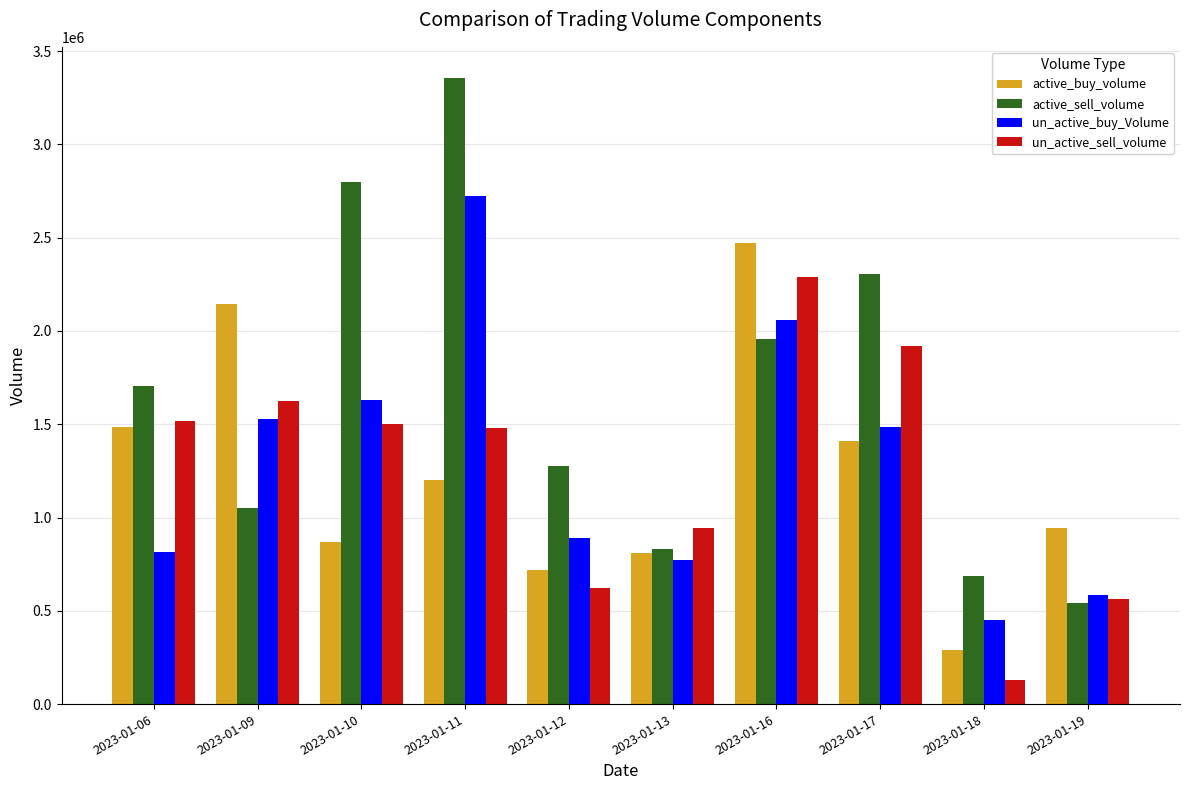

Reading left to right, extract all data points from this chart.

active_buy_volume: 1485600	2143200	870300	1201000	717800	809390	2472300	1408000	290100	945300
active_sell_volume: 1703700	1051600	2795894	3354900	1273600	832401	1958600	2304600	686300	542200
un_active_buy_Volume: 817601	1528500	1632200	2723600	892000	773000	2059800	1485995	449100	584800
un_active_sell_volume: 1519100	1625301	1499900	1481000	623500	943890	2286500	1920100	129300	564100